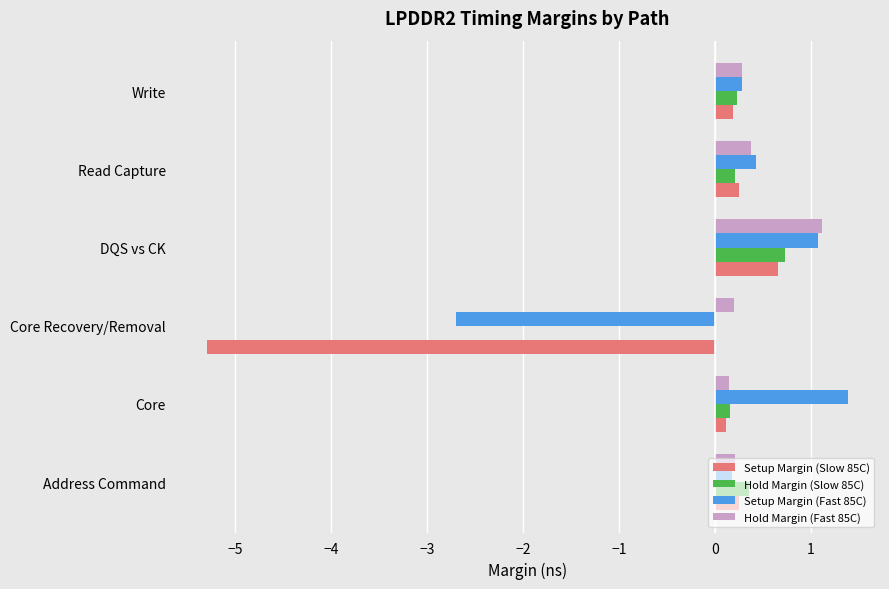

What is the sum of all Setup Margin (Fast 85C) values?

0.6